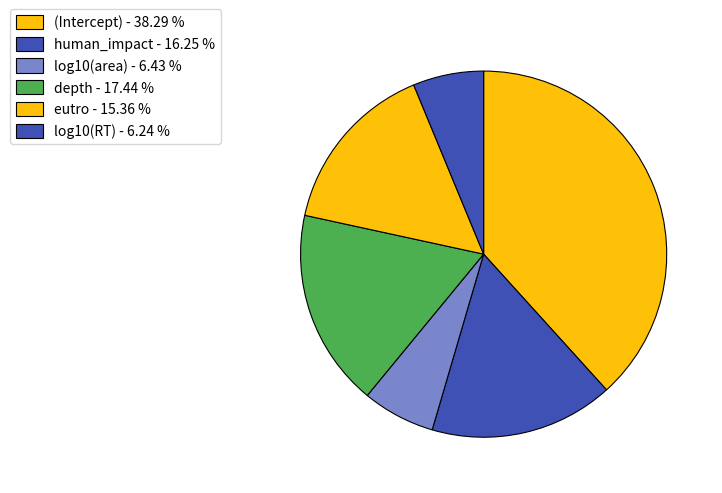

How many segments does this pie chart have?

6